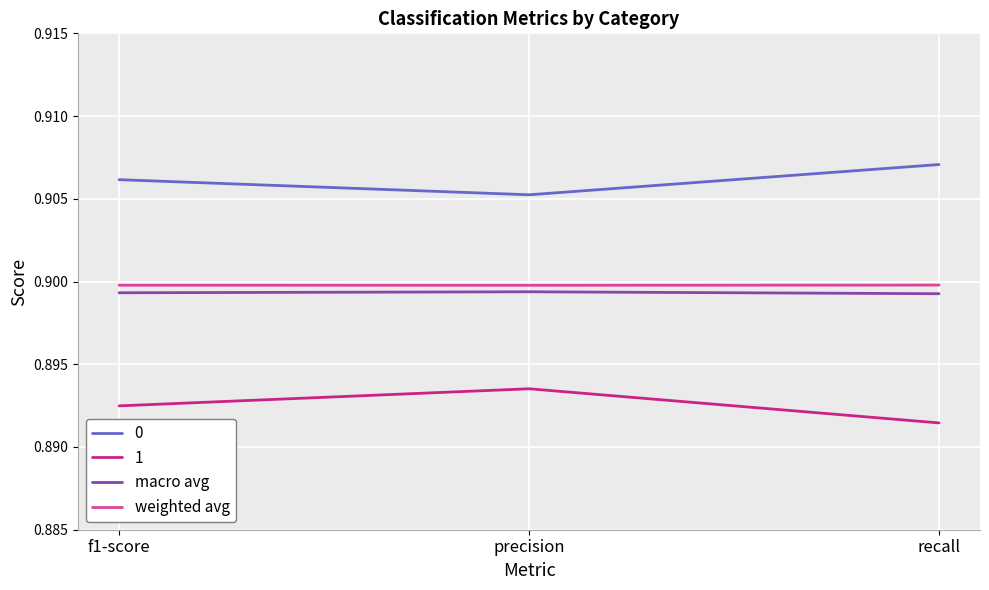

How many lines are shown in the chart?

4